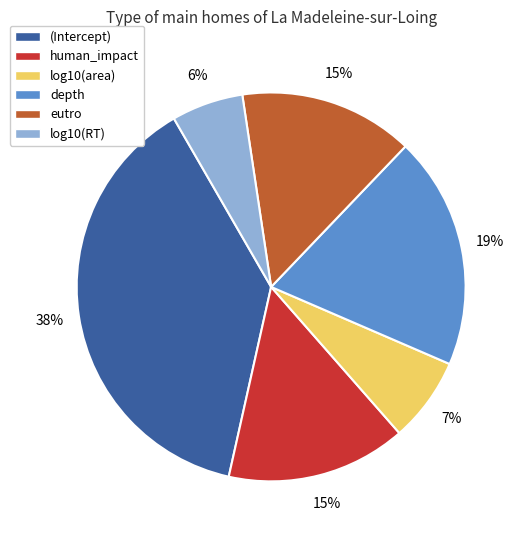

Do human_impact and log10(RT) together represent more than half of the pie?

No